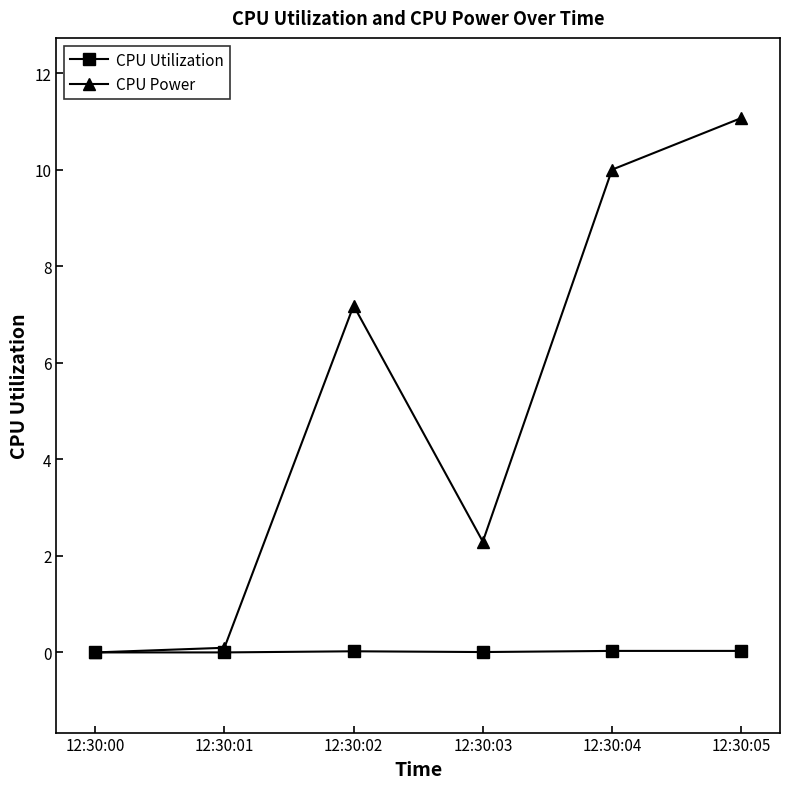

Which series has the widest spread of values?

CPU Power